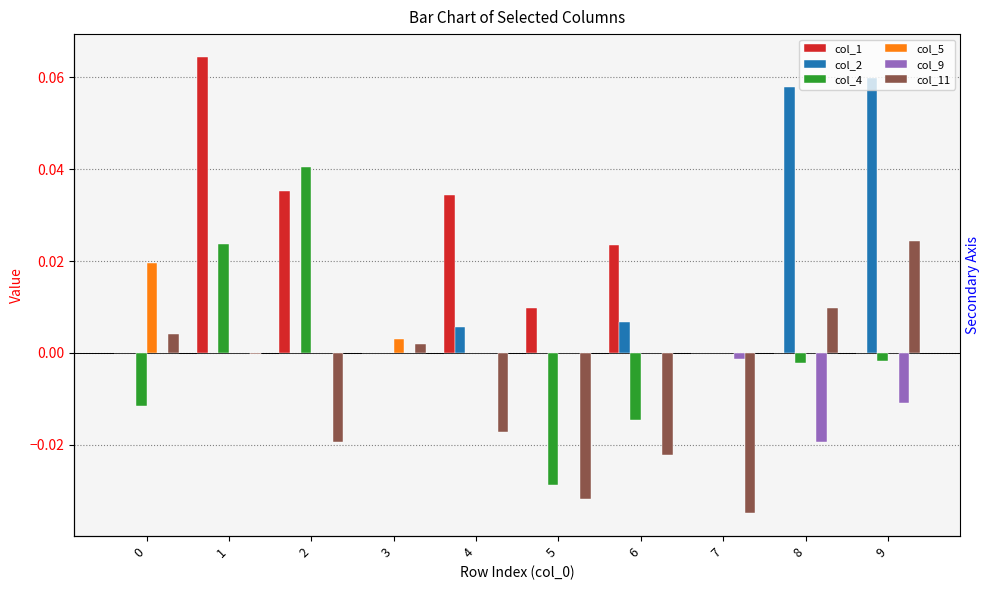

At which category is the sum across all series the highest?

1